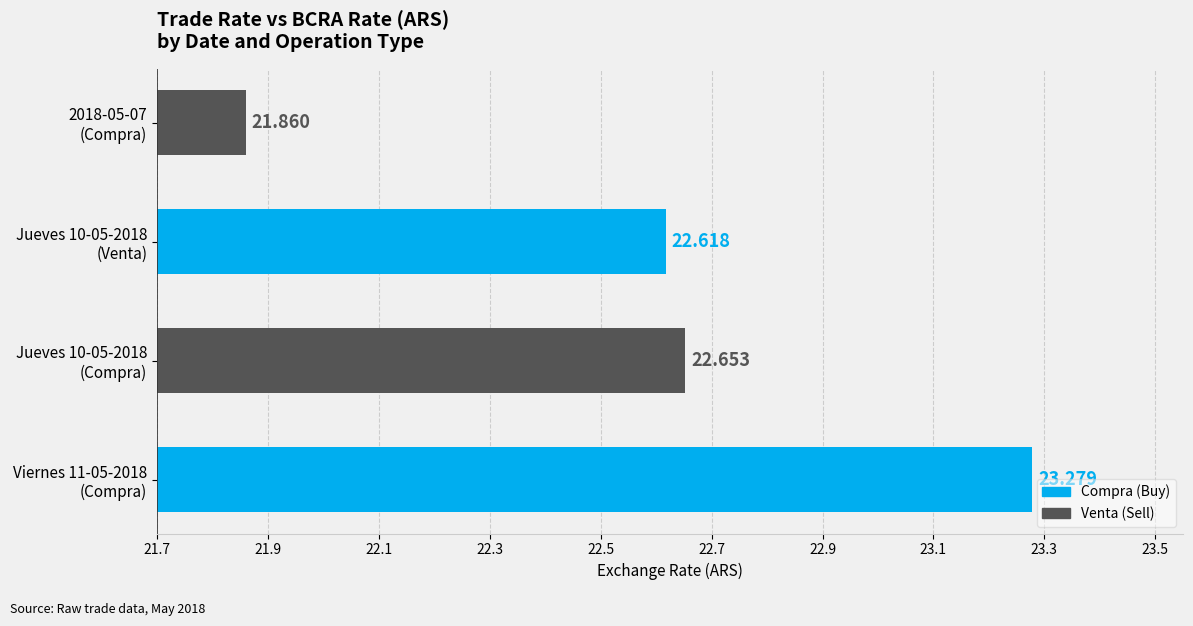

Between Jueves 10-05-2018
(Compra) and Viernes 11-05-2018
(Compra), which is larger?

Viernes 11-05-2018
(Compra)